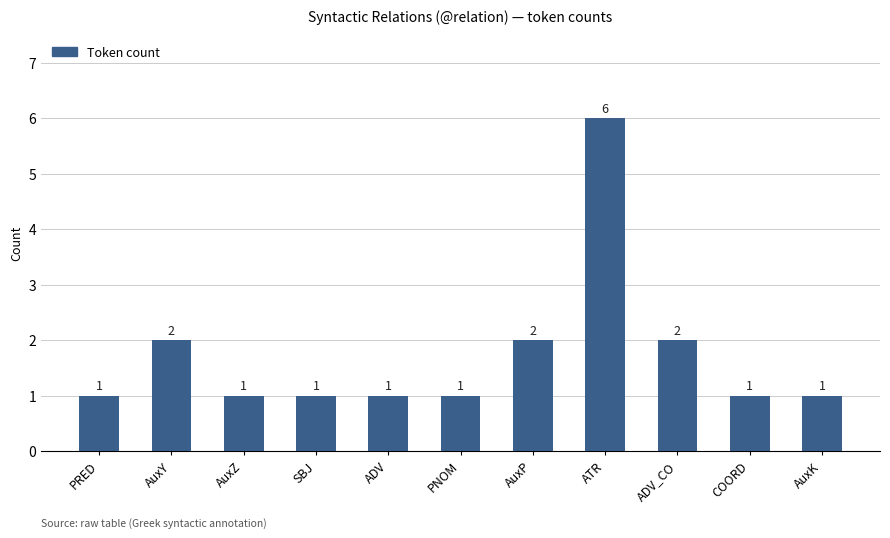

What value does the data have at ADV_CO?

2